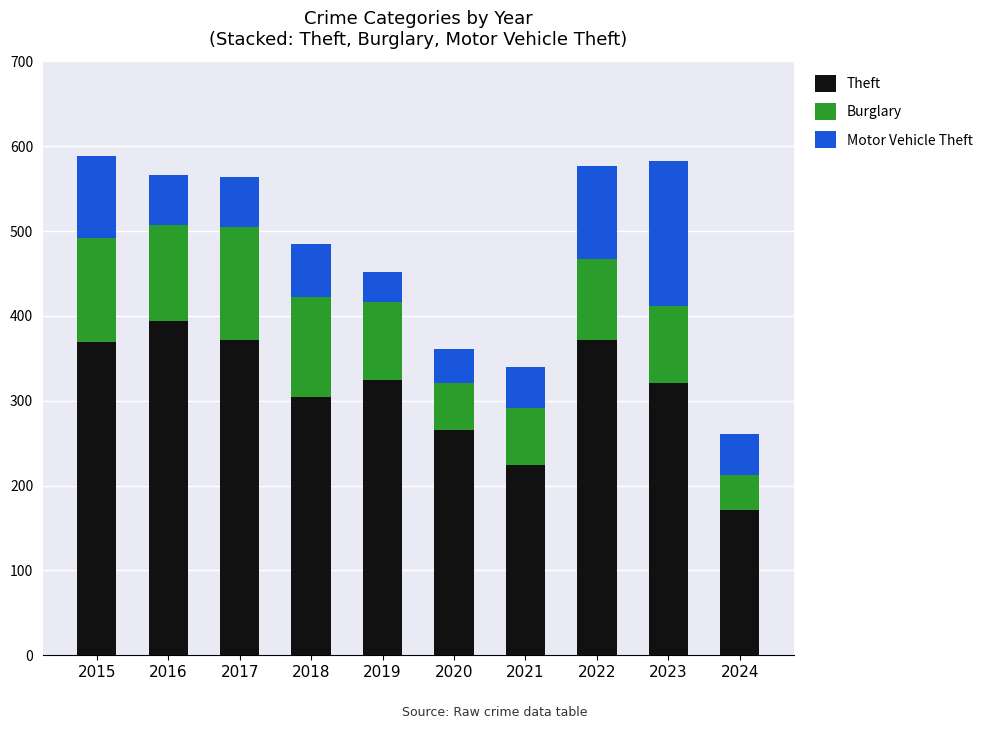

What are all the series names shown in the legend?

Theft, Burglary, Motor Vehicle Theft